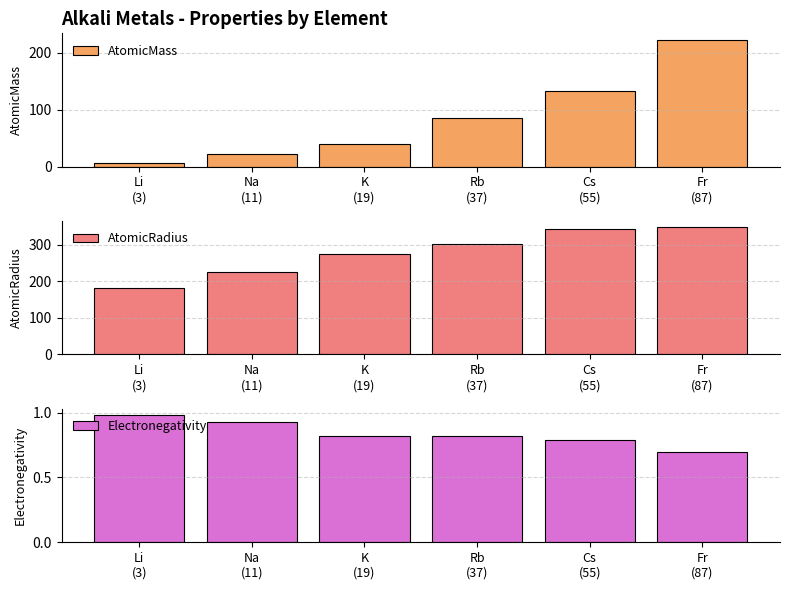

The AtomicRadius series shows 343.0 at Cs
(55). True or false?

True